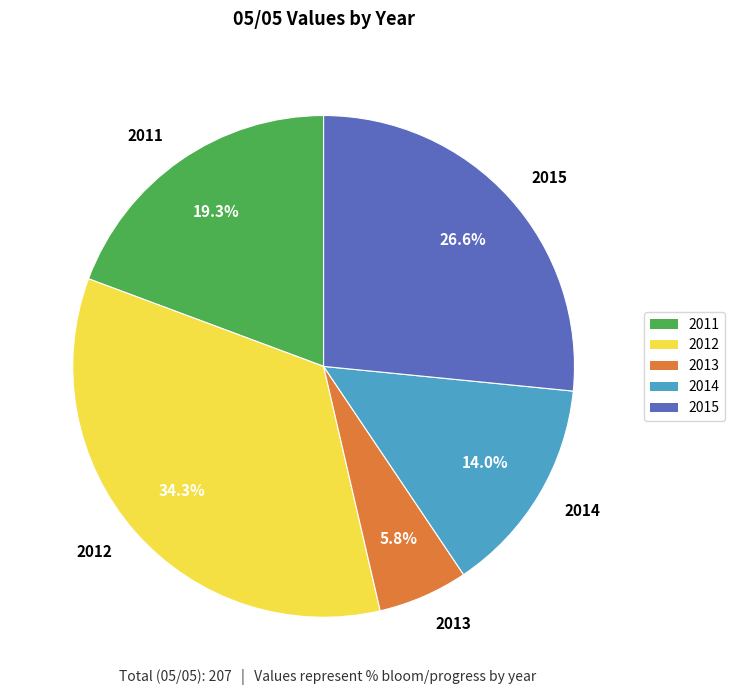

Does any single category account for the majority?

No